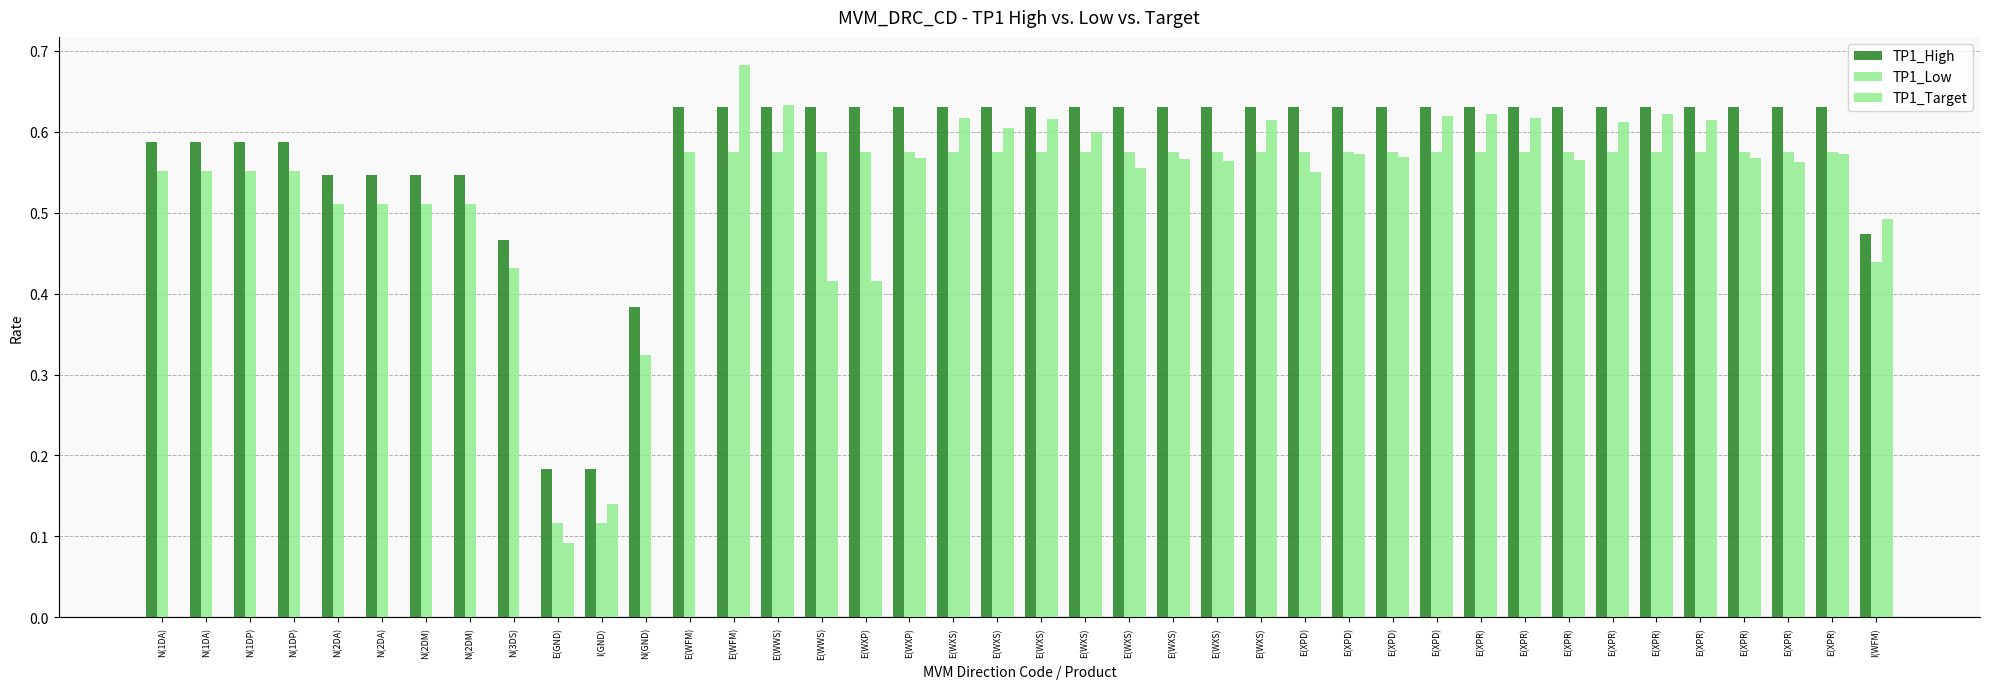

Count the number of categories in the chart.

40